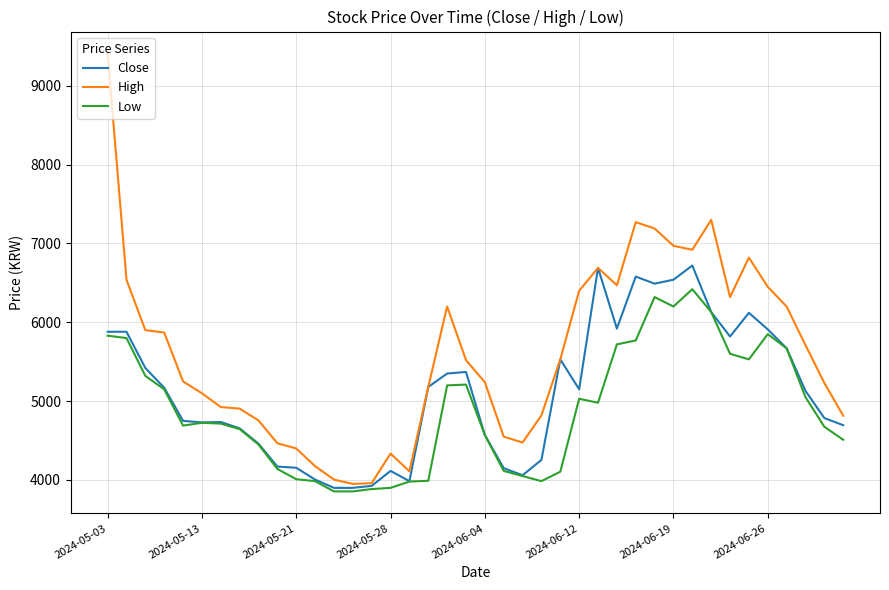

What is the lowest value of the Close series?

3900